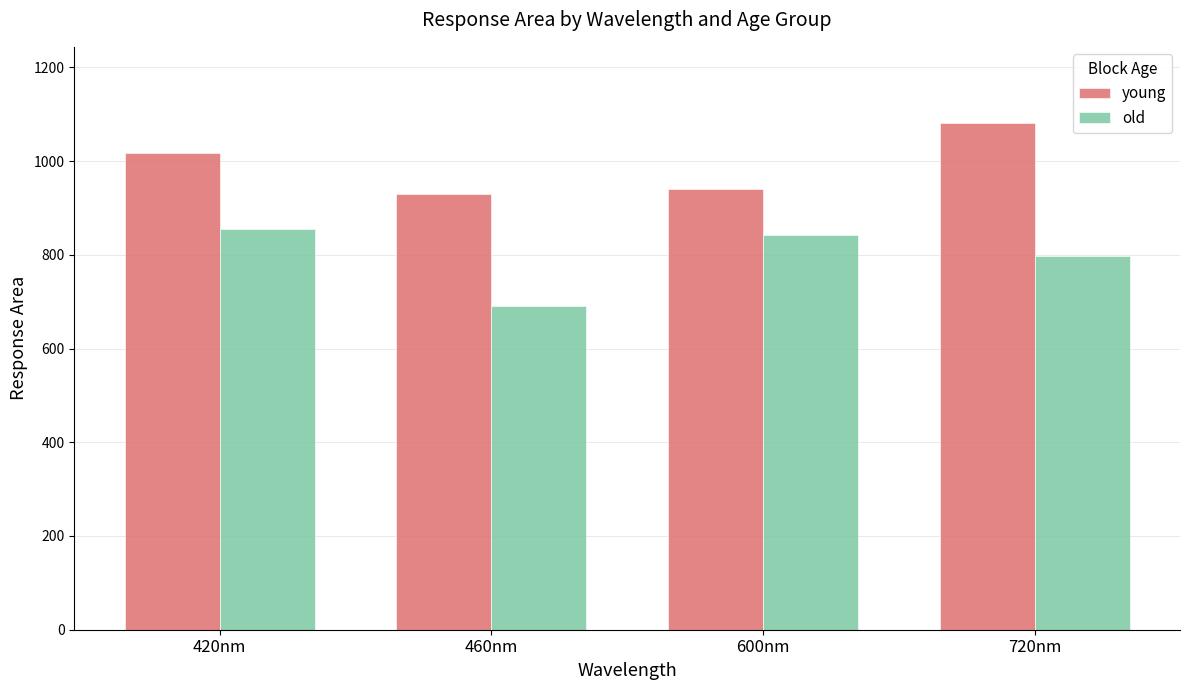

How many values in the old series are below 841?

2